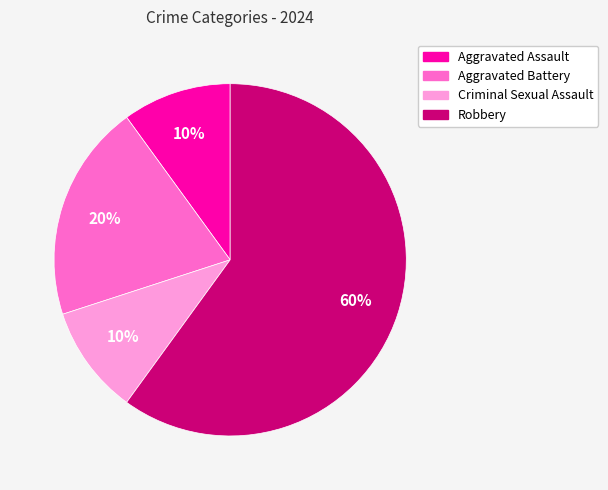

Combined, do Criminal Sexual Assault and Robbery account for over 50%?

Yes